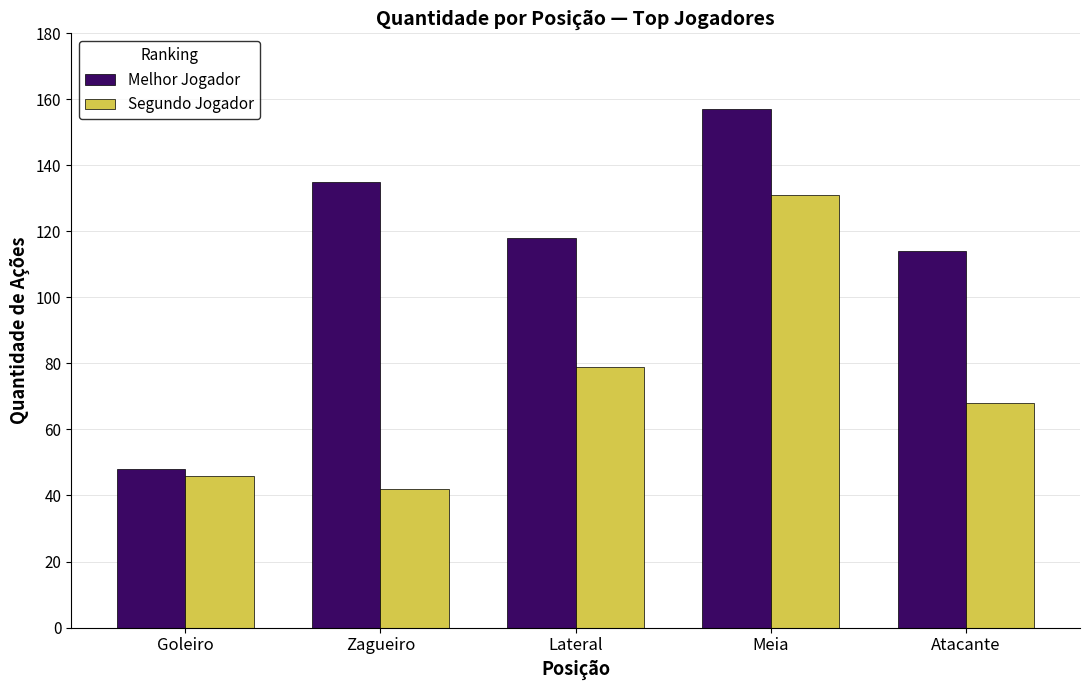

Which series has the largest total across all categories?

Melhor Jogador